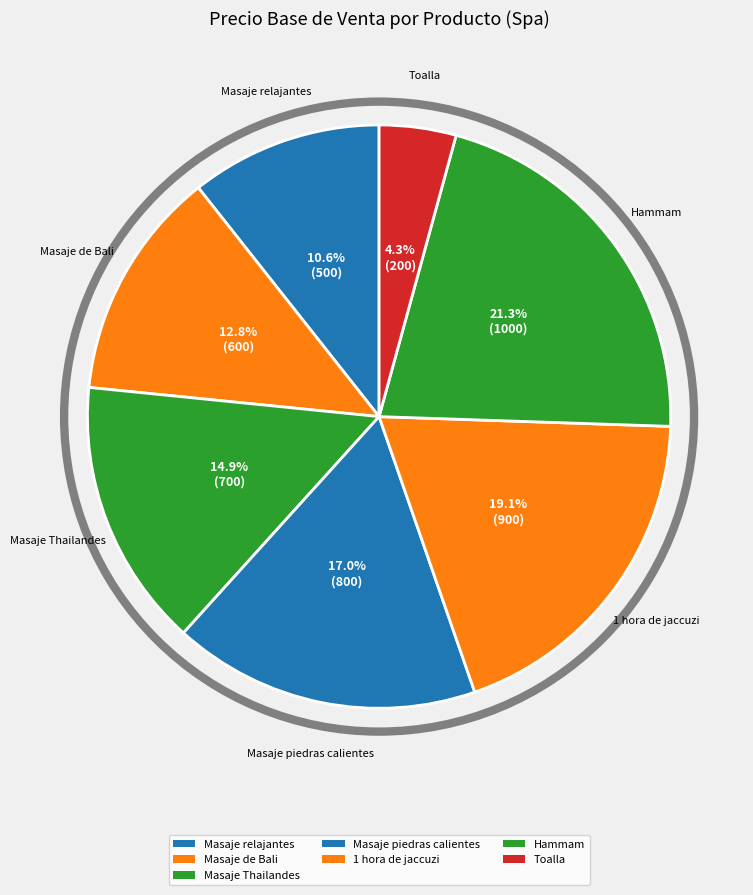

To the nearest percent, what portion does Masaje relajantes represent?

11%